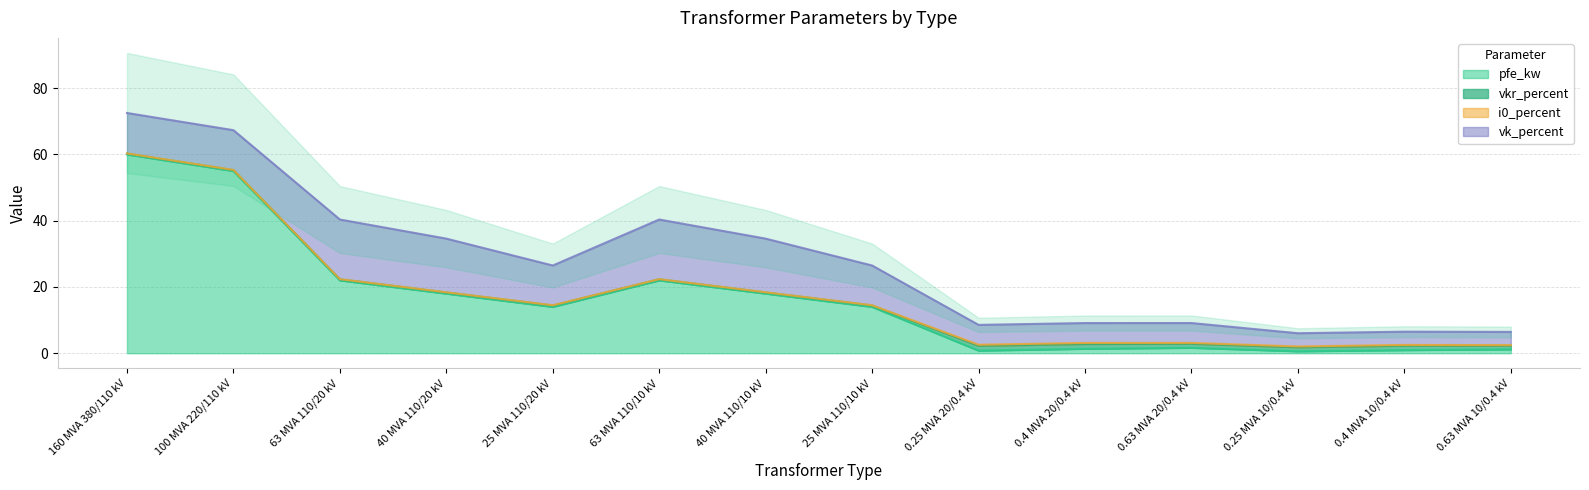

True or false: pfe_kw has a value of 18.0 at 40 MVA 110/20 kV.

True